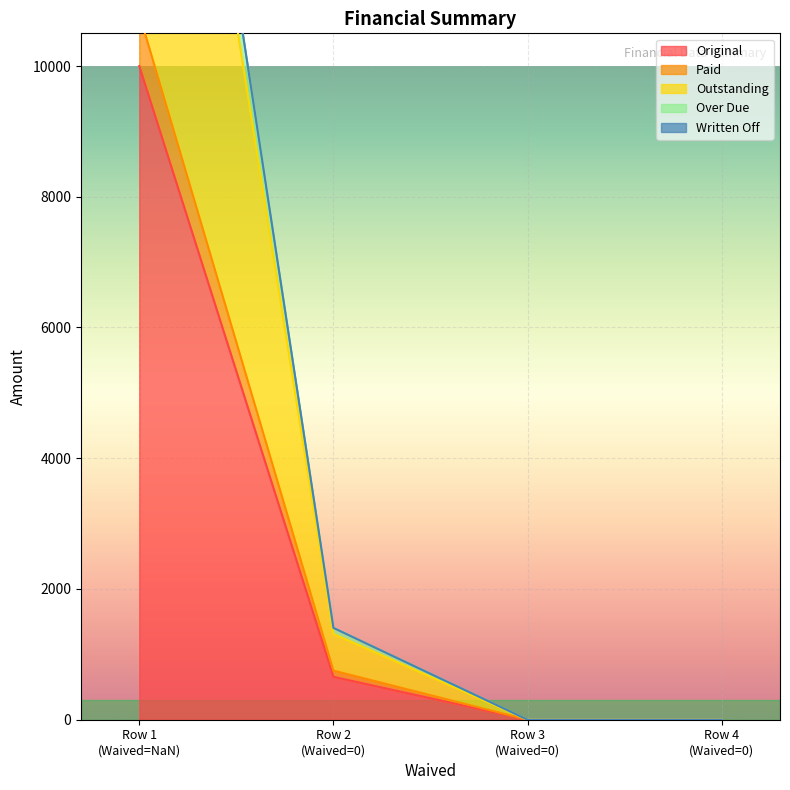

What is the total value across all series at 0?

61684.9